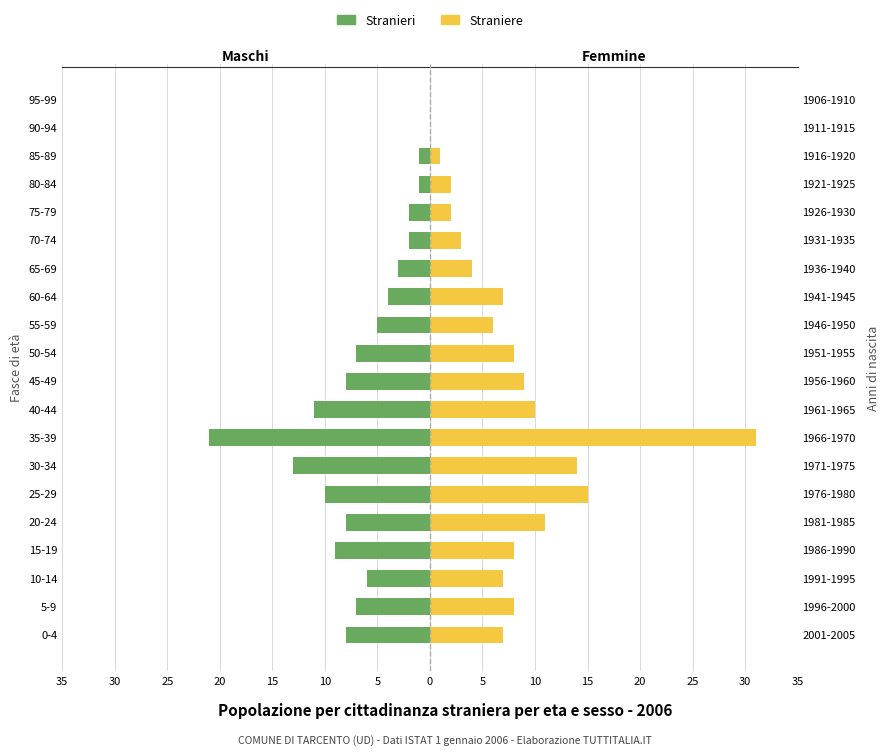

What is the average value of the Stranieri series?

-6